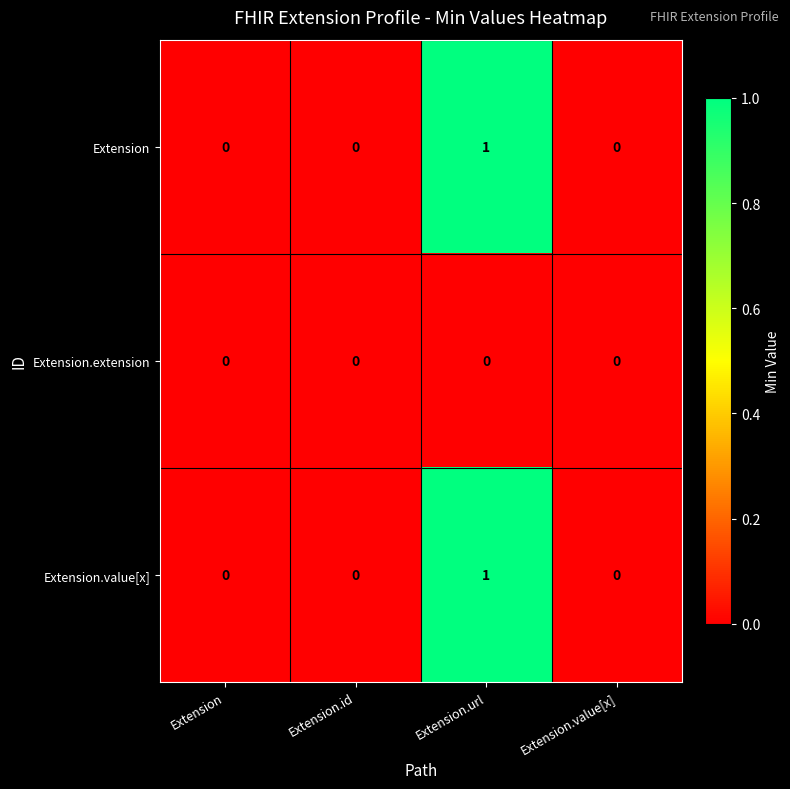

Reading right to left, extract all data points from this chart.

Extension: Extension.value[x]=0	Extension.url=1	Extension.id=0	Extension=0
Extension.extension: Extension.value[x]=0	Extension.url=0	Extension.id=0	Extension=0
Extension.value[x]: Extension.value[x]=0	Extension.url=1	Extension.id=0	Extension=0